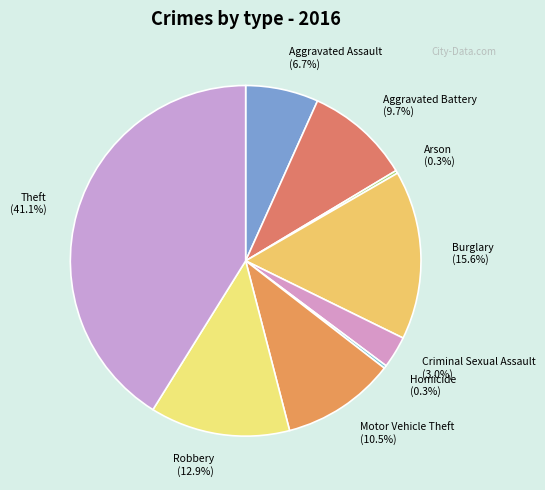

Is the sum of Robbery and Burglary greater than half?

No